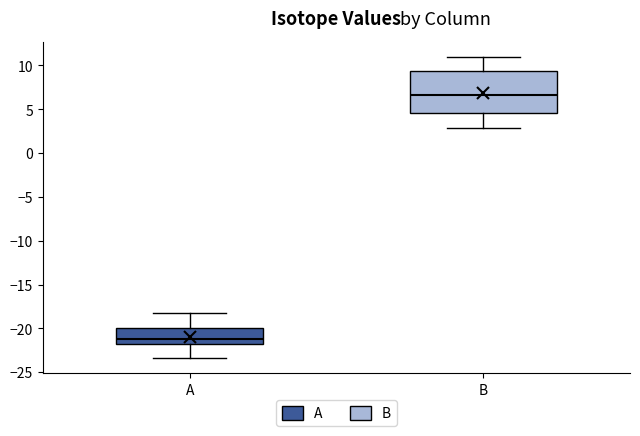

Reading left to right, transcribe this box plot: for each box, give where its median line is, the range the box spans, and where its two whiskers end, as read against the y-axis. The values are not printed on the chart, so give them approximately, as read against the axis.

A: median -21.0, box -22.0 to -20.0, whiskers -23.5 to -18.0
B: median 6.5, box 4.5 to 9.5, whiskers 3.0 to 11.0